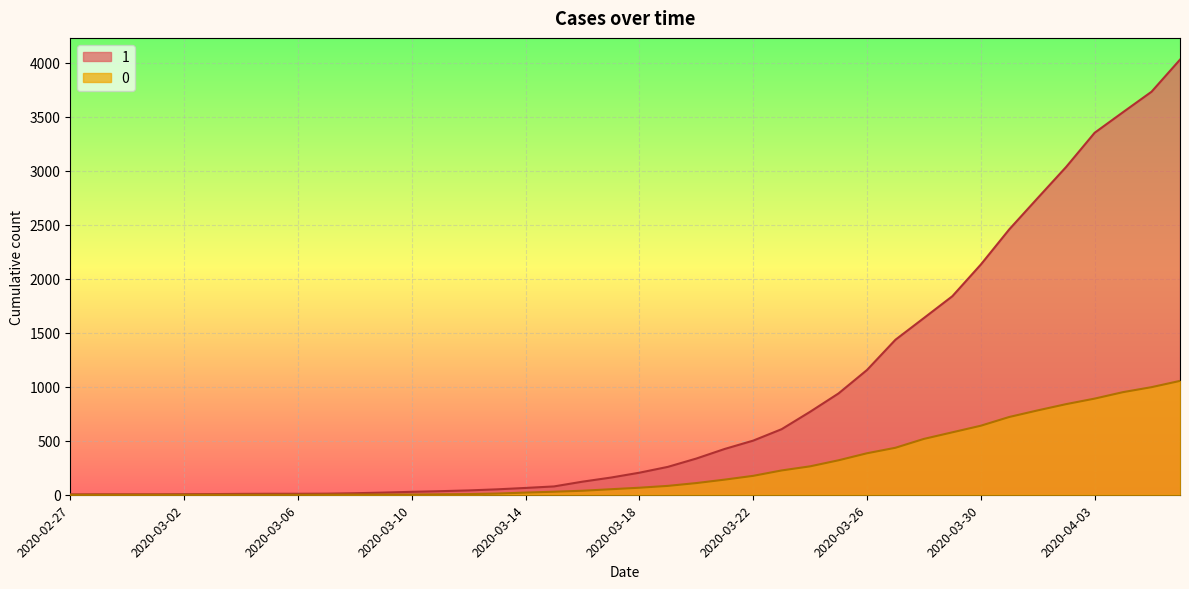

How many values in the 0 series exceed 65?

19